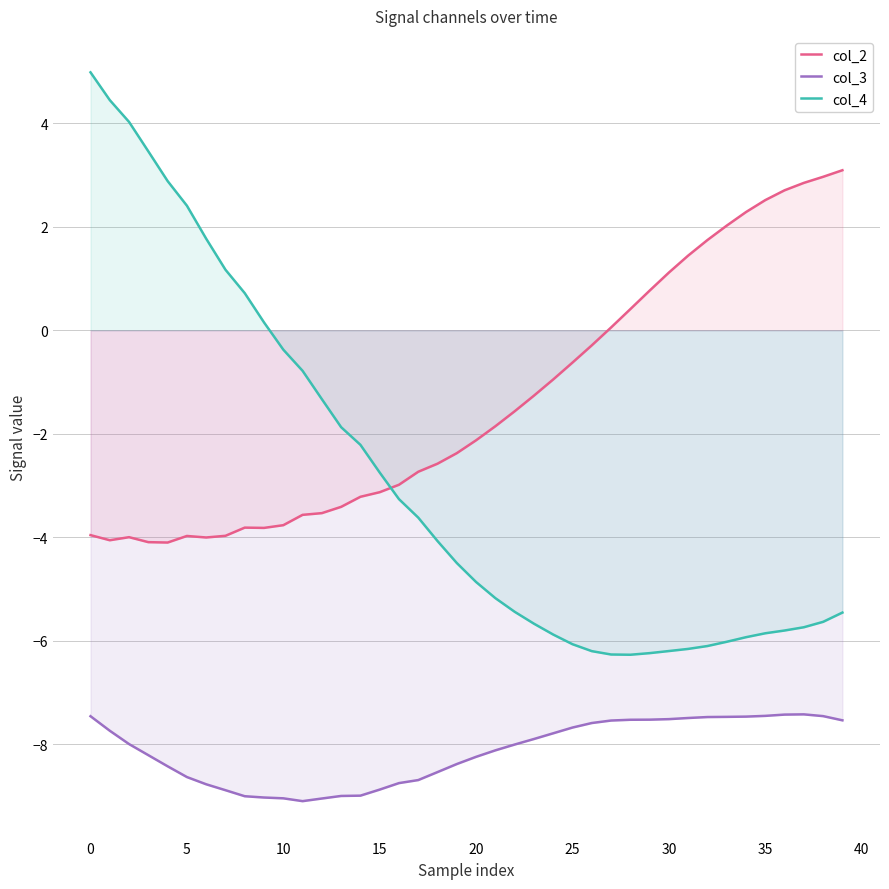

The value of col_4 at 27 is -6.3. True or false?

True